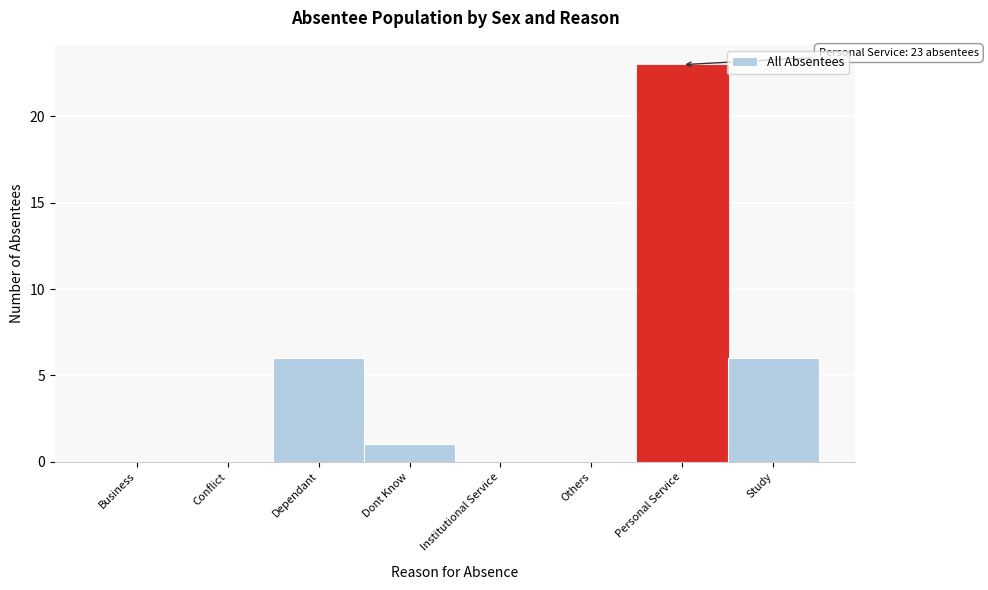

Reading left to right, extract all data points from this chart.

Business=0	Conflict=0	Dependant=6	Dont Know=1	Institutional Service=0	Others=0	Personal Service=23	Study=6